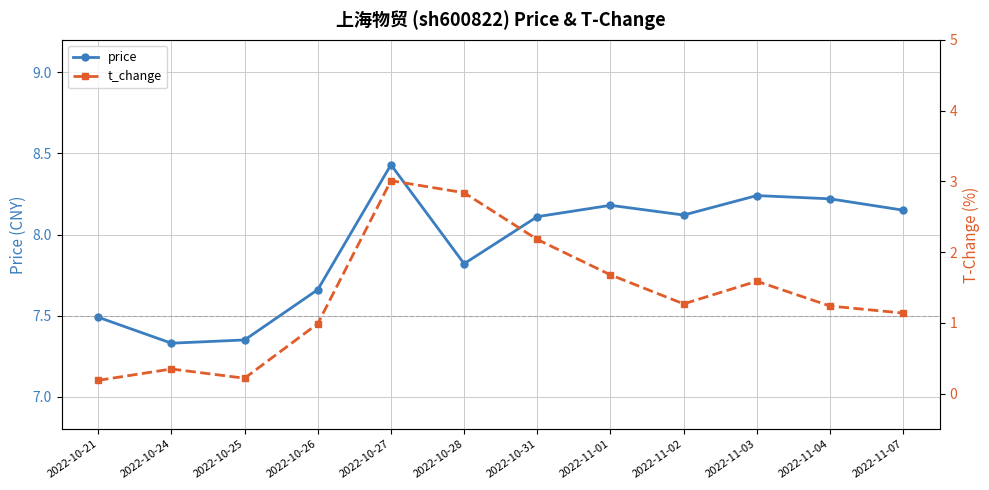

What is the label of the 1st point from the right?

2022-11-07